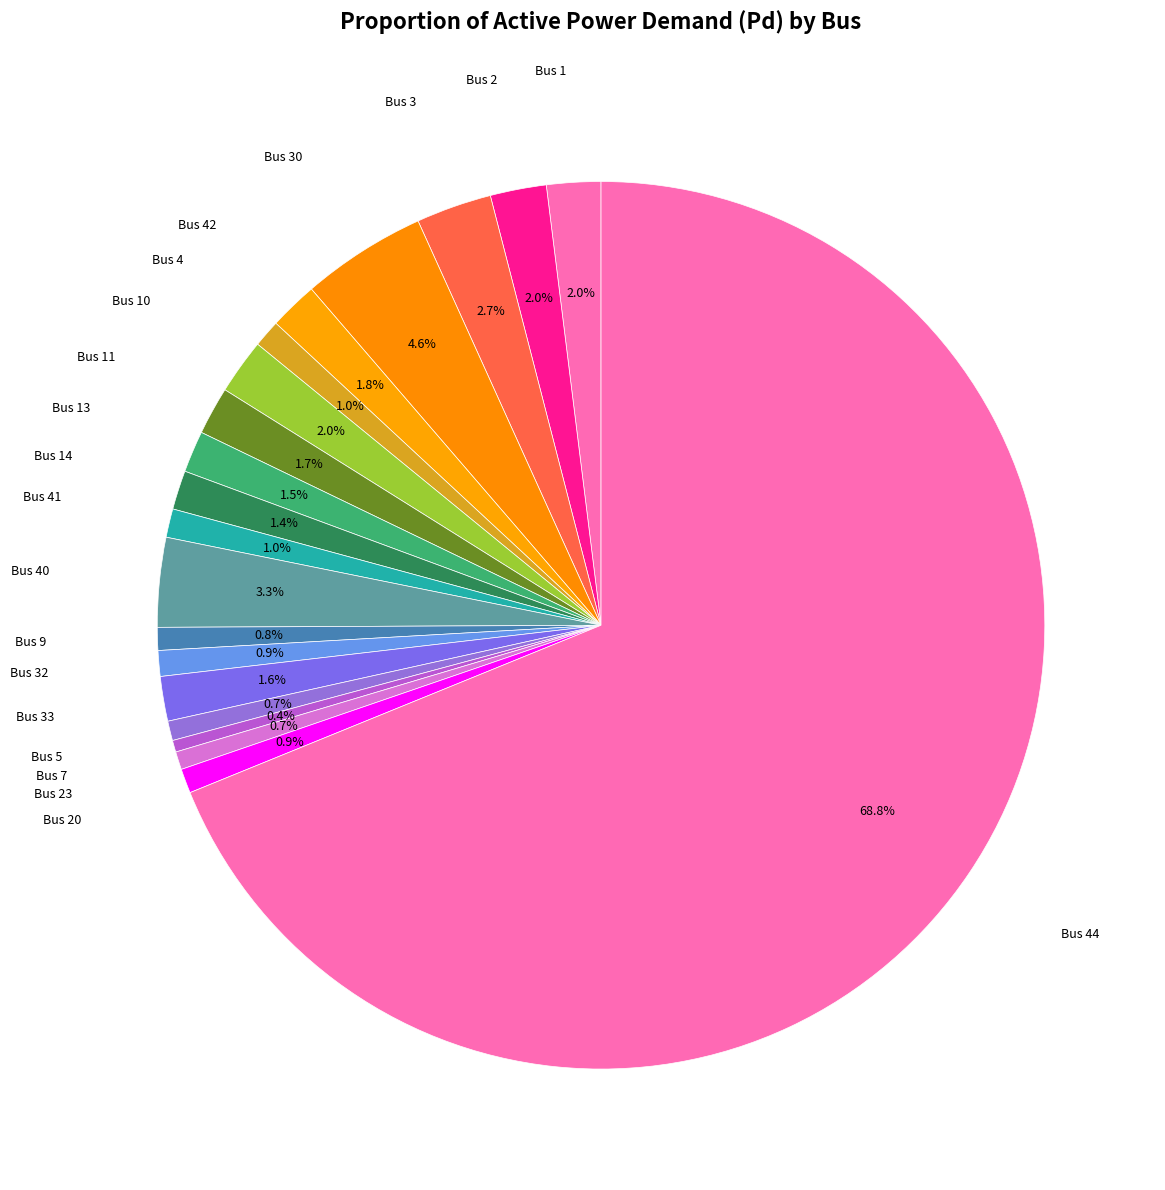

How many segments does this pie chart have?

20